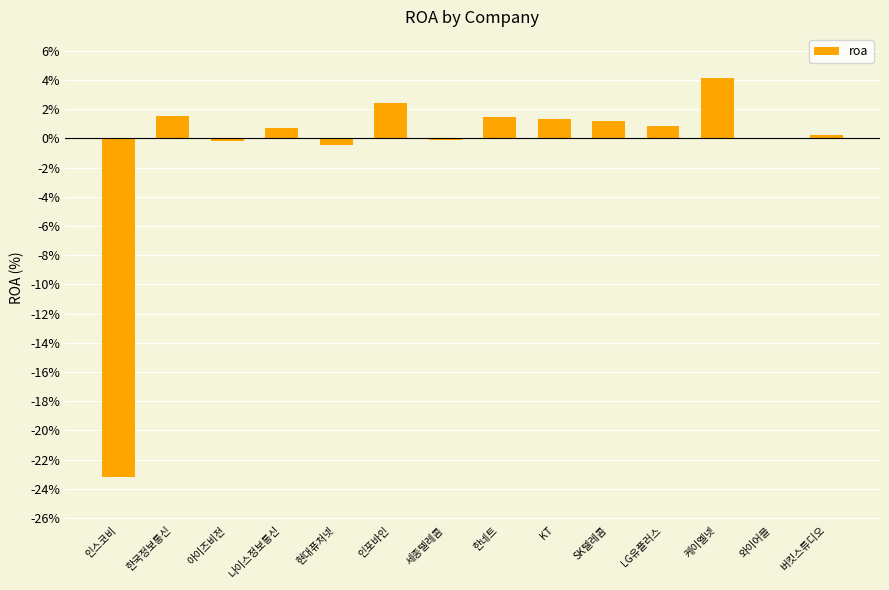

Read the value at 인포바인.

2.4